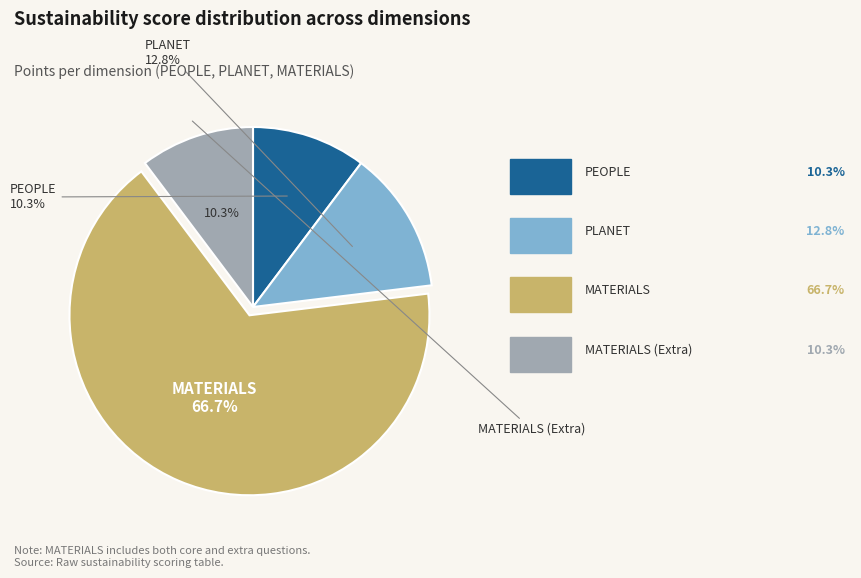

Is there a majority slice in this chart?

Yes